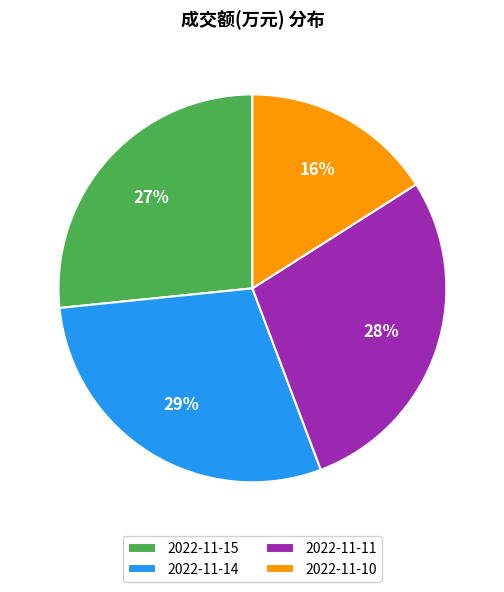

To the nearest percent, what is the average slice percentage?

25%